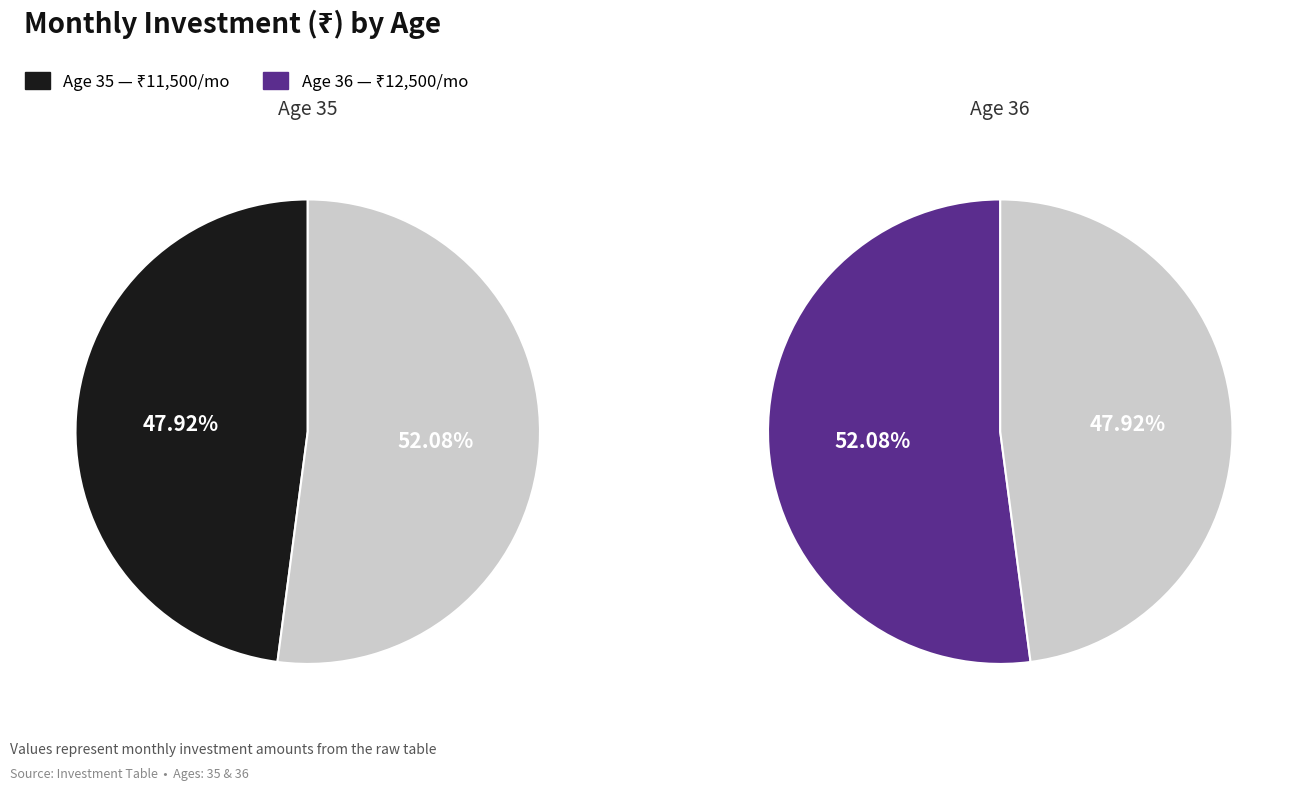

The 35 slice represents 48% of the pie. True or false?

True